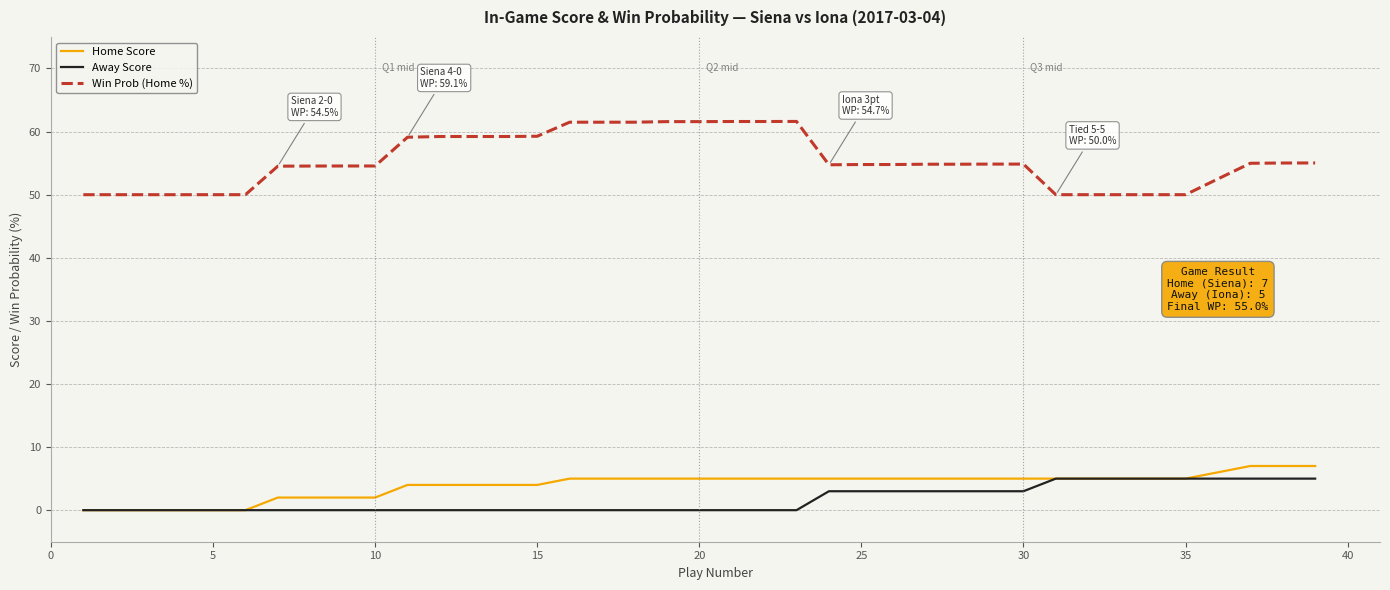

True or false: Home Score and Win Prob (Home %) cross at least once.

False